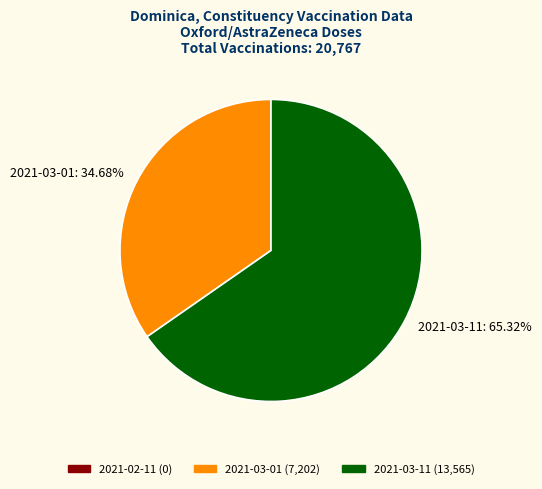

Rank the categories by value from highest to lowest.

2021-03-11, 2021-03-01